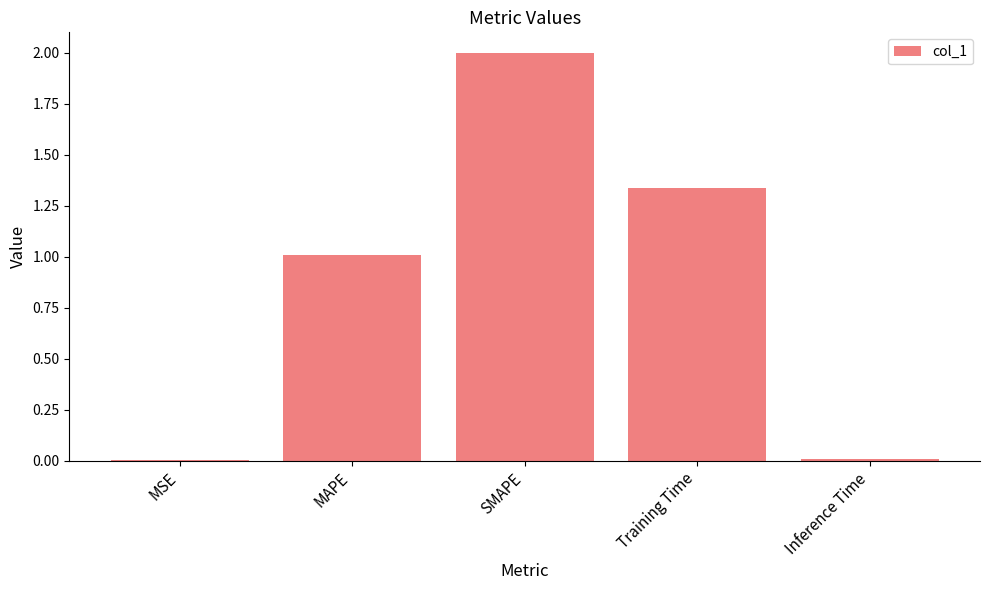

The chart shows a value of 0.6 at Training Time. True or false?

False